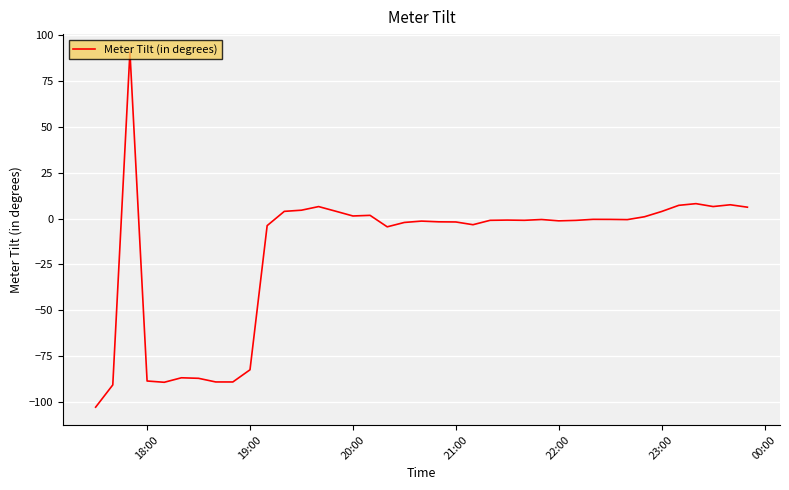

What is the difference between the maximum and minimum values?

193.9